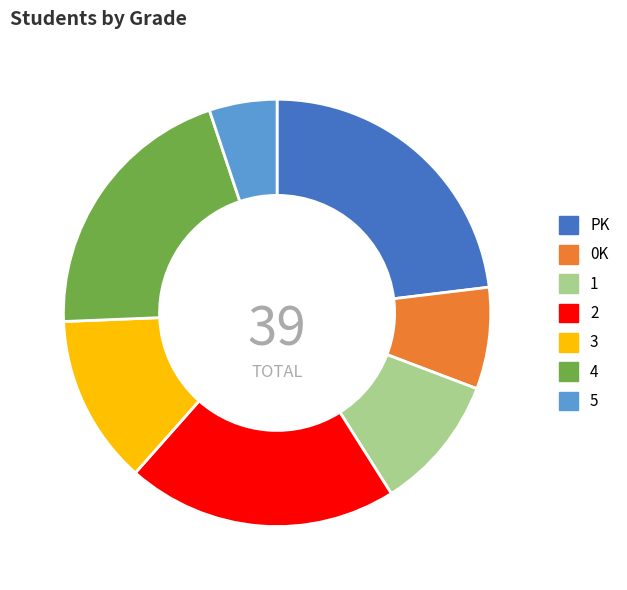

What is the largest slice in the pie chart?

PK